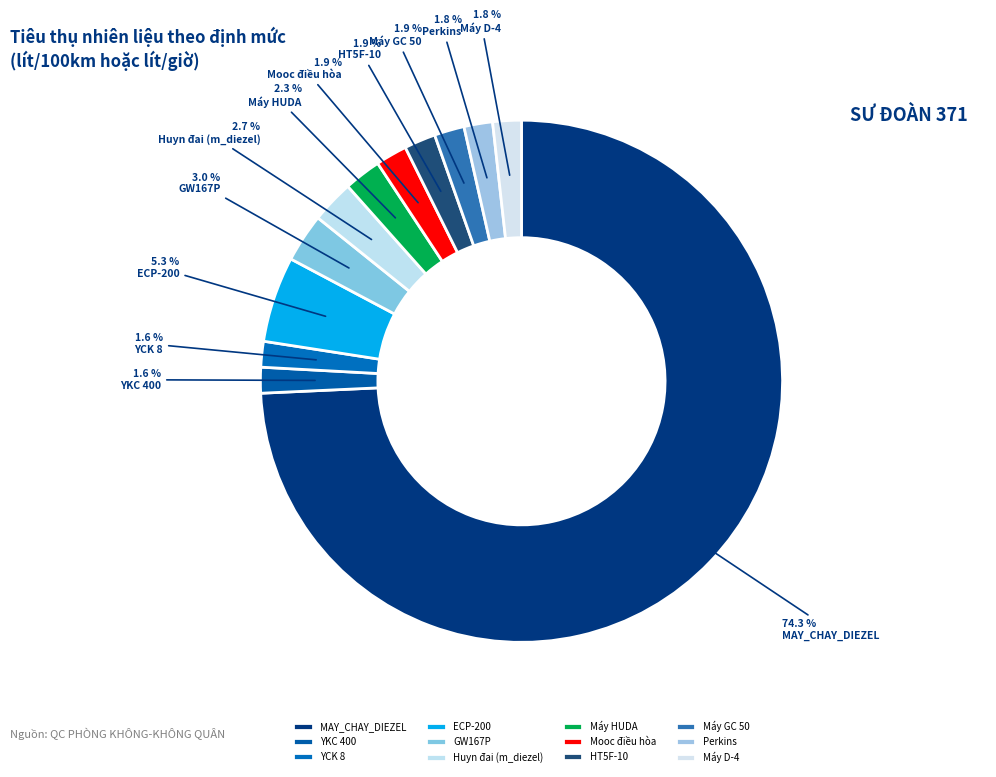

What percentage is the Perkins slice, to the nearest percent?

2%